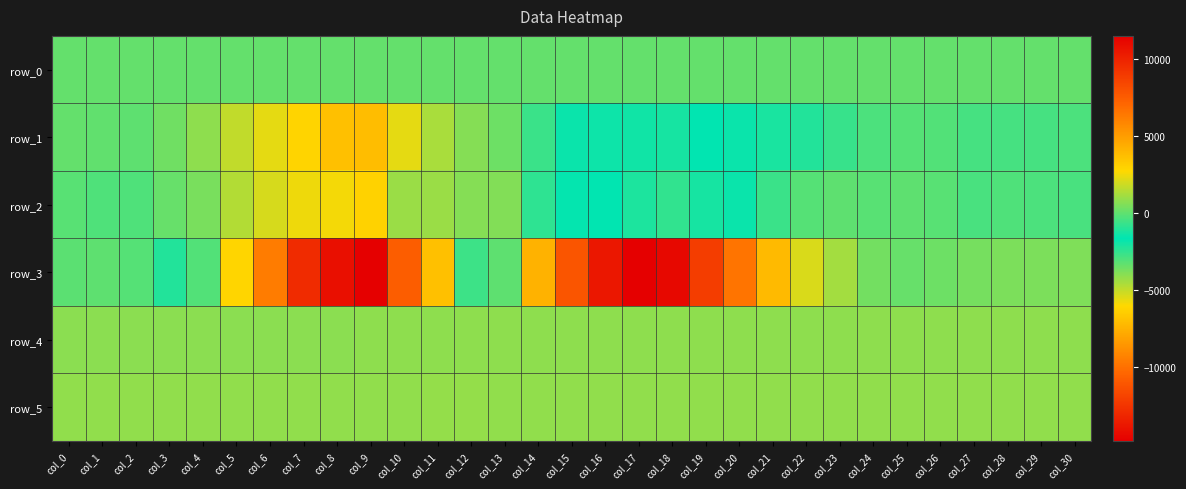

Rank the series at col_23 from lowest to highest value.

row_1, row_2, row_0, row_4, row_5, row_3